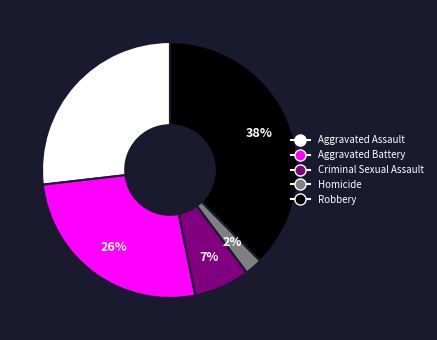

What is the ratio of the value at Homicide to the value at Aggravated Assault?

0.1